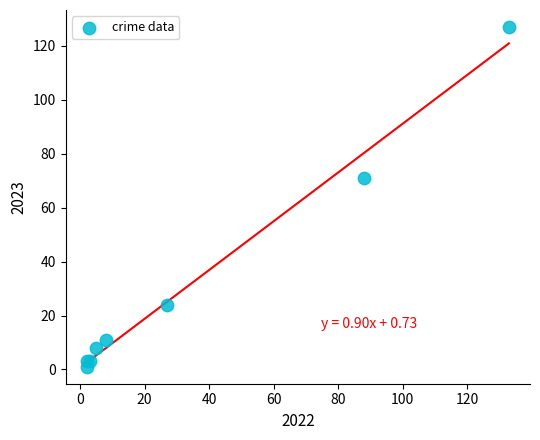

What Y value in the scatter plot is closest to 64?

71